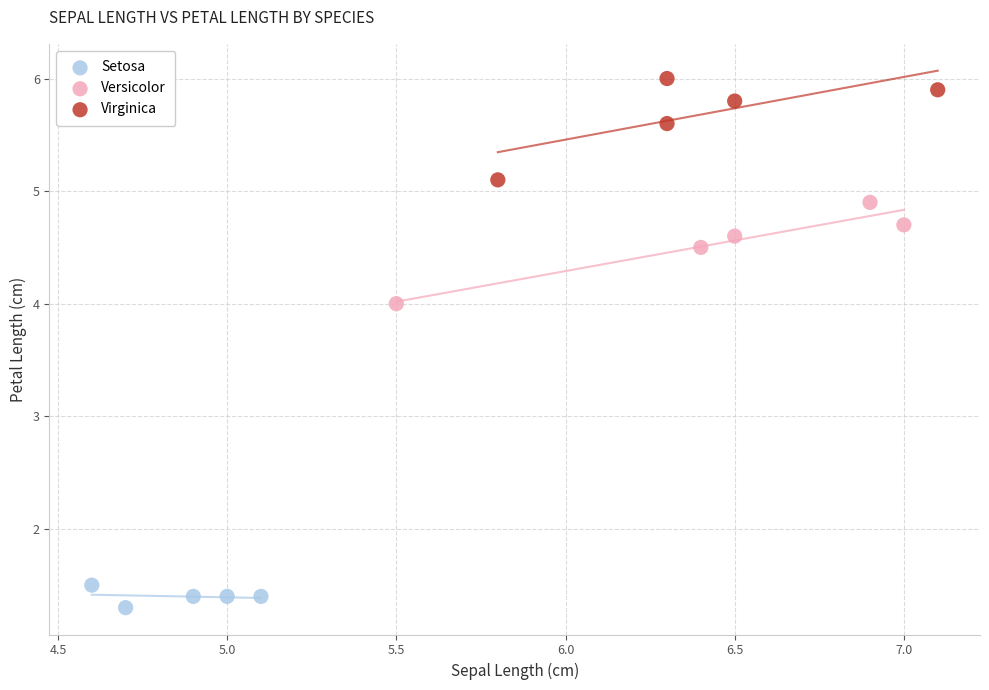

Which series reaches the minimum Y coordinate?

Setosa